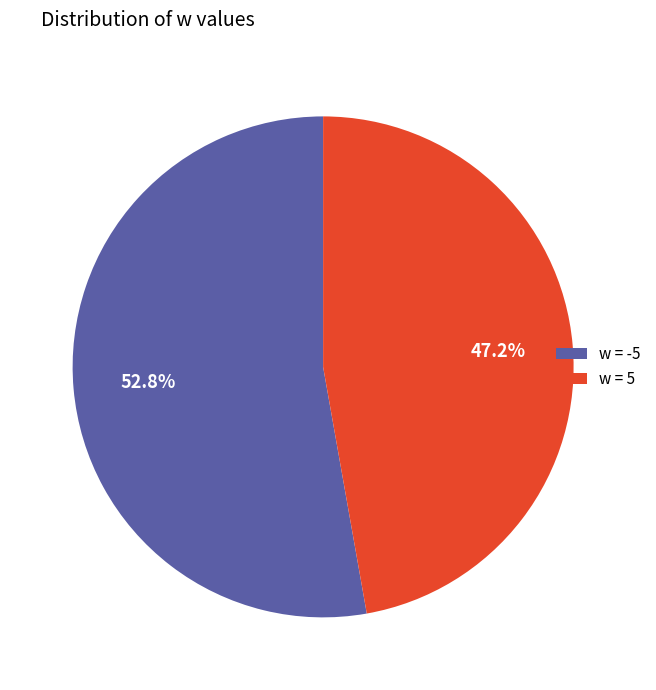

Rank the categories by value from lowest to highest.

w = 5, w = -5